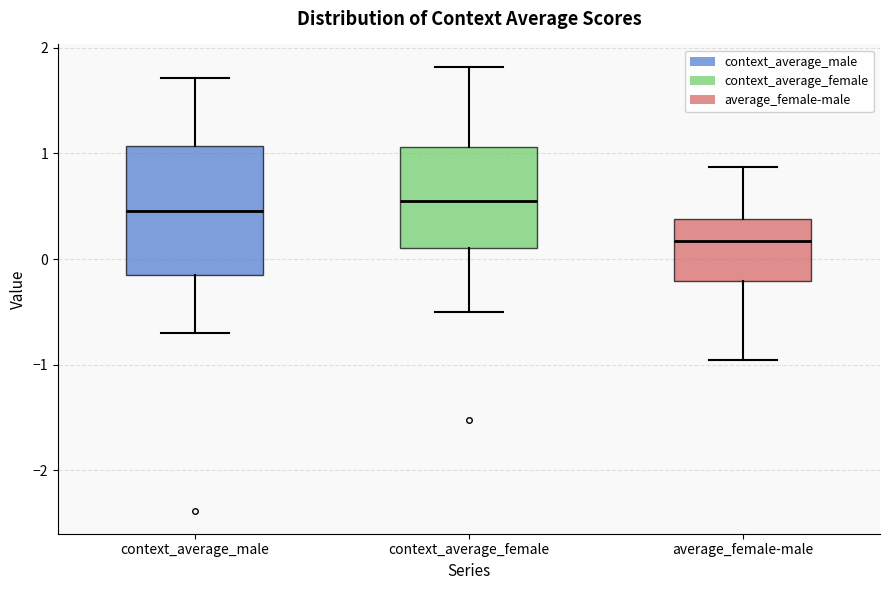

Reading left to right, read every box against the y-axis: the position of its median line, the range the box covers, and the ends of its whiskers. The values are not printed on the chart, so give them approximately, as read against the axis.

context_average_male: median 0.5, box -0.1 to 1.1, whiskers -0.7 to 1.7
context_average_female: median 0.5, box 0.1 to 1.1, whiskers -0.5 to 1.8
average_female-male: median 0.2, box -0.2 to 0.4, whiskers -1.0 to 0.9